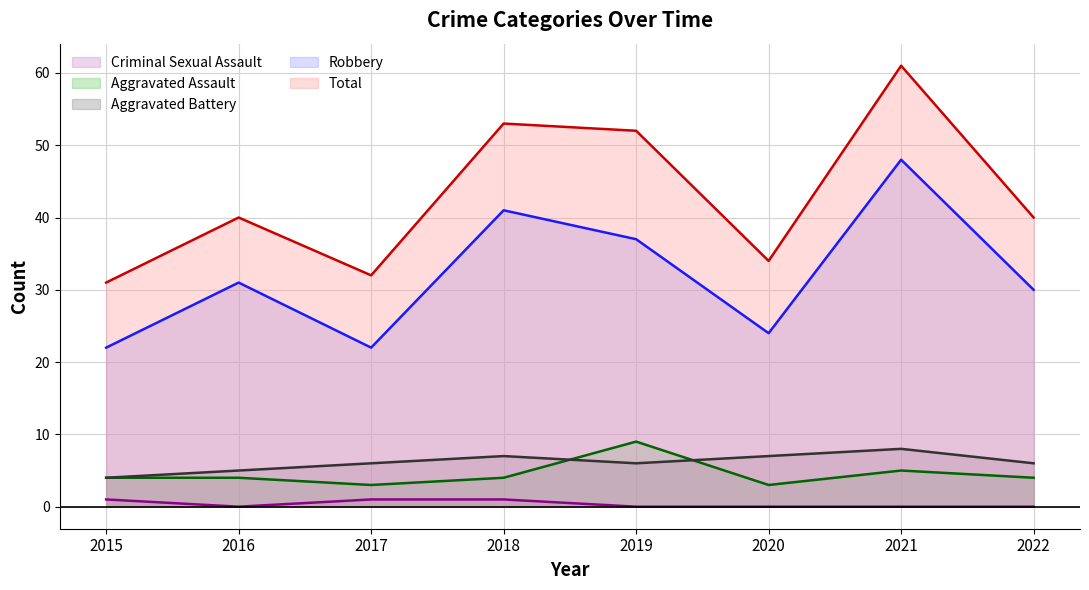

What is the spread (max minus min) of values at 2017?

31